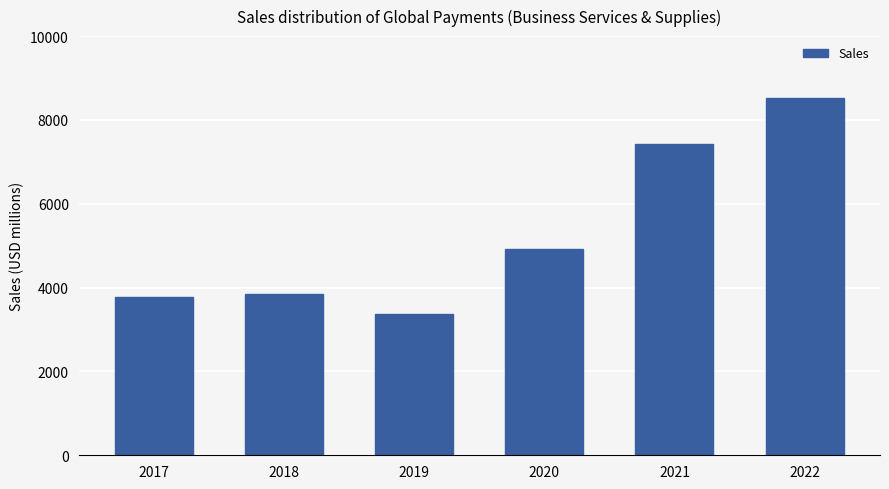

Reading left to right, list all the values displayed in this chart.

2017=3776	2018=3850	2019=3366	2020=4912	2021=7424	2022=8524